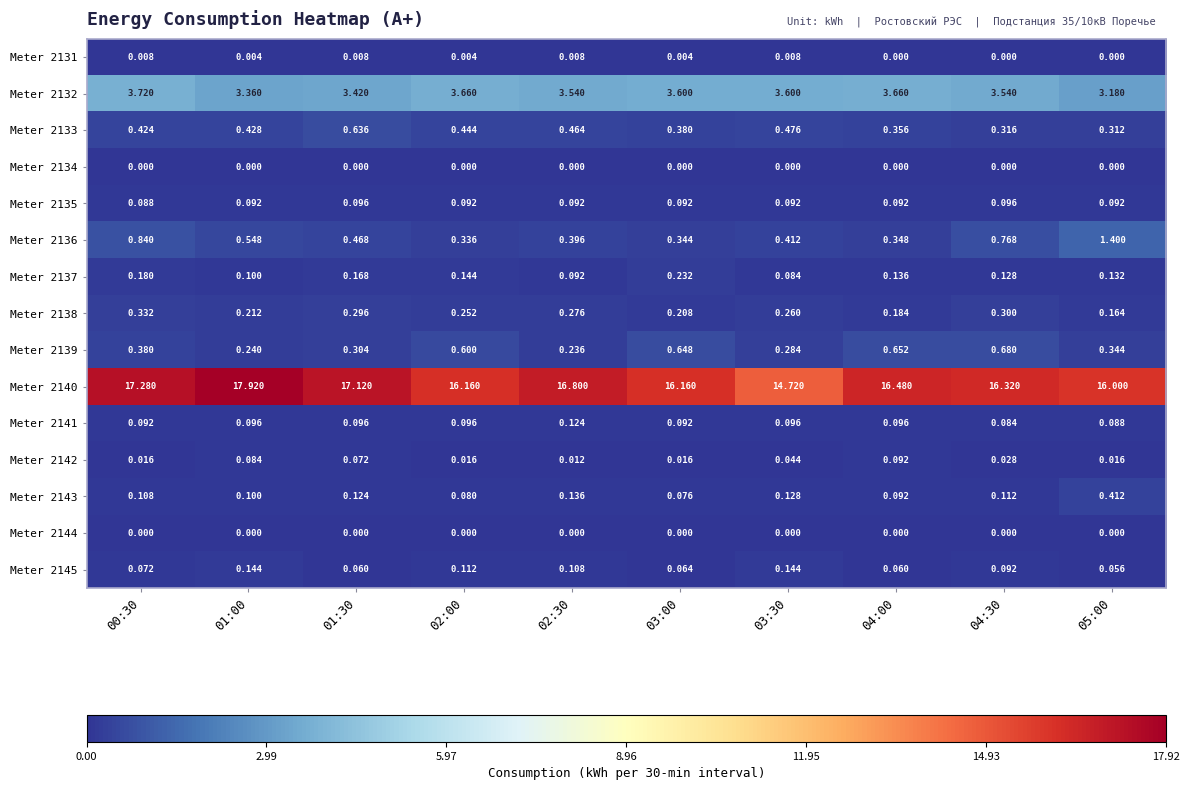

Is the value of Meter 2136 at 01:00 greater than the value of Meter 2145 at 01:30?

Yes